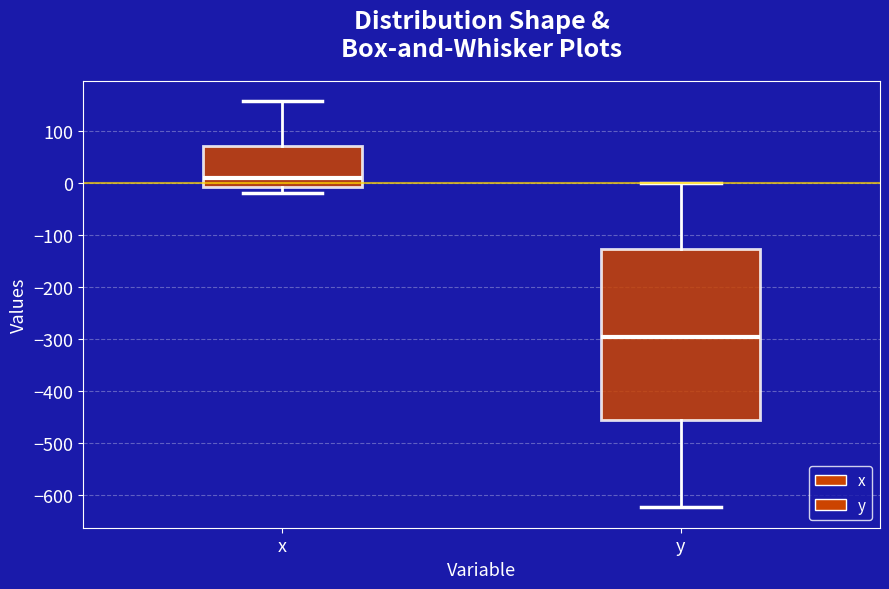

Which box is the tallest, from its lower edge to its upper edge?

y